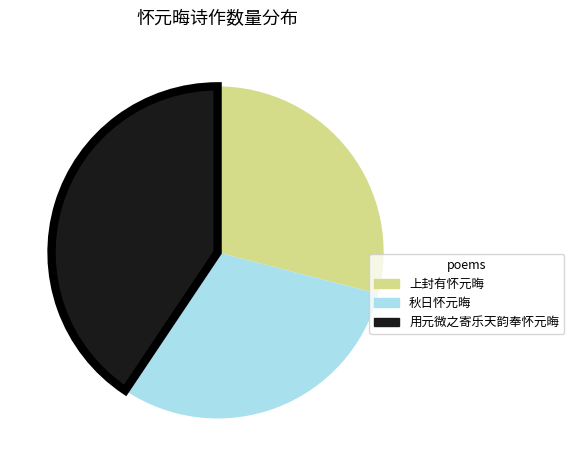

How many segments does this pie chart have?

3